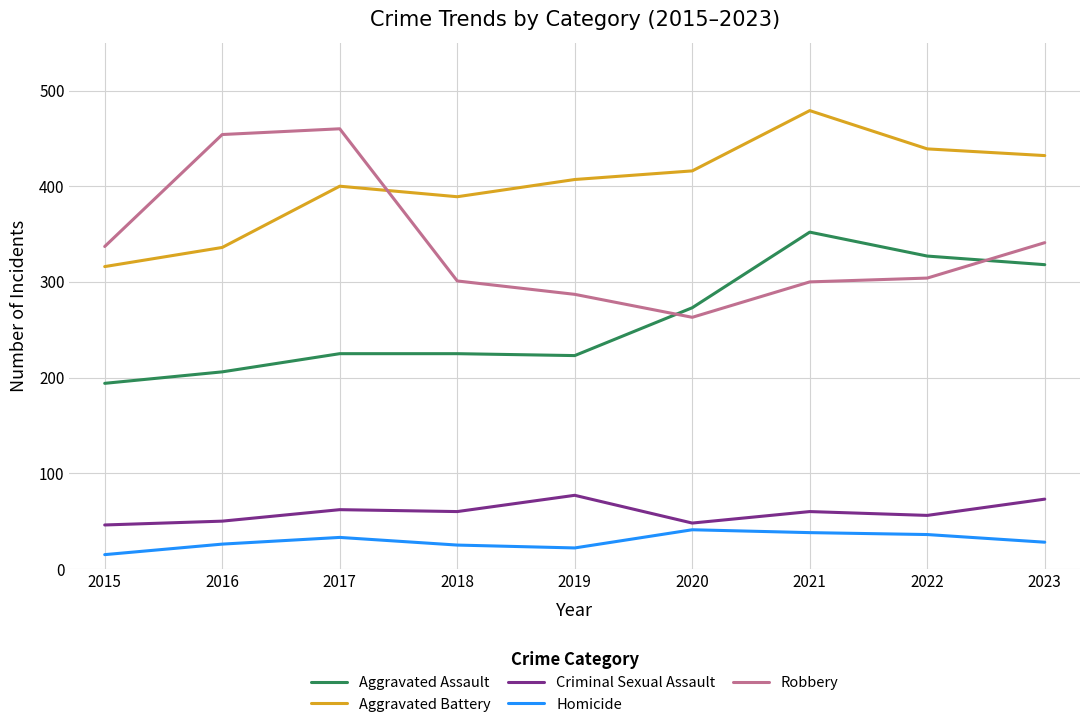

How many series are shown in this chart?

5